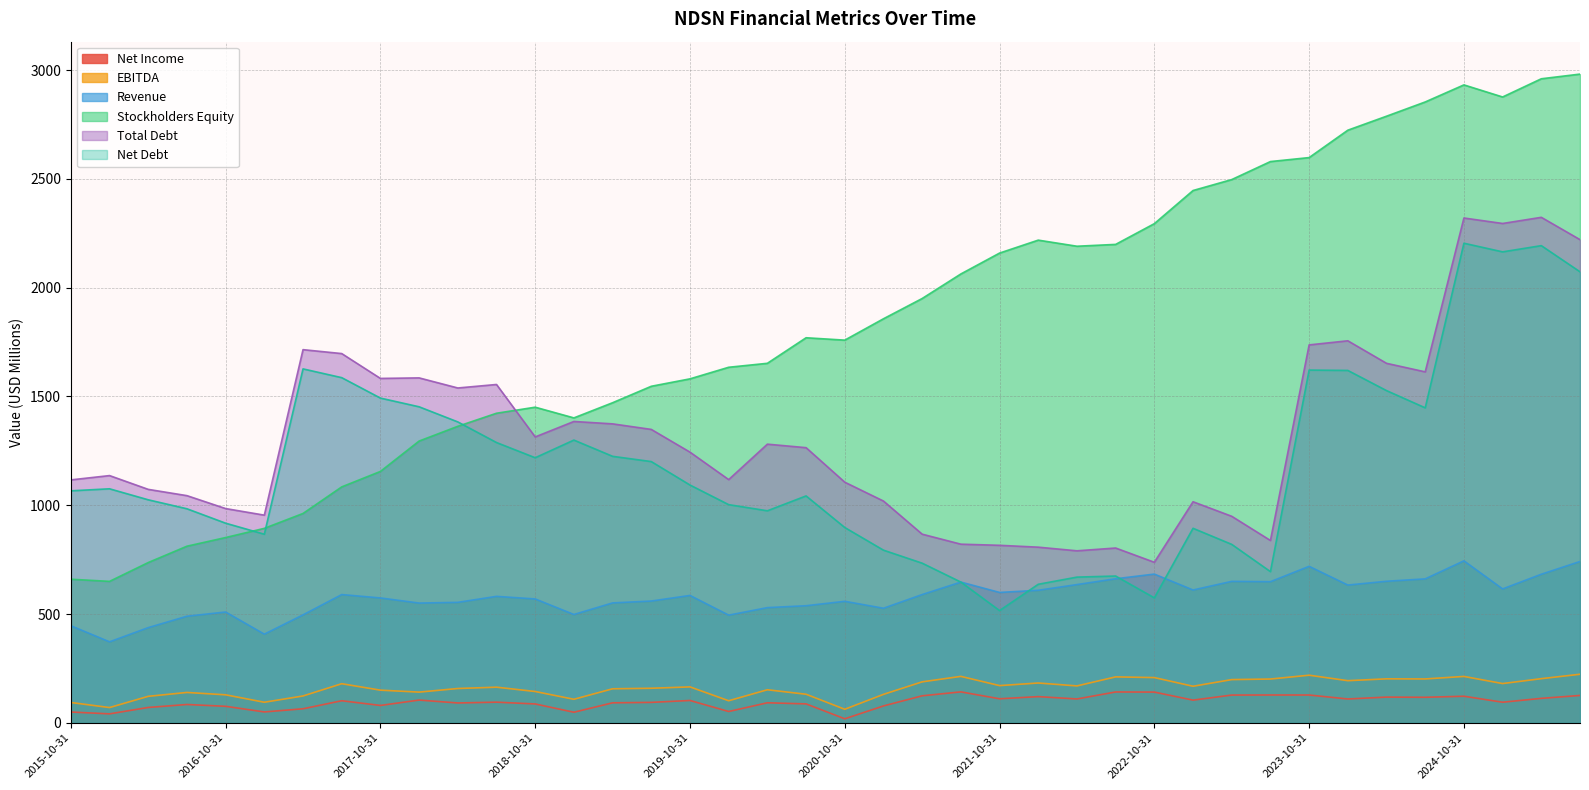

List the series in order of their peak value, lowest first.

Net Income, EBITDA, Revenue, Net Debt, Total Debt, Stockholders Equity